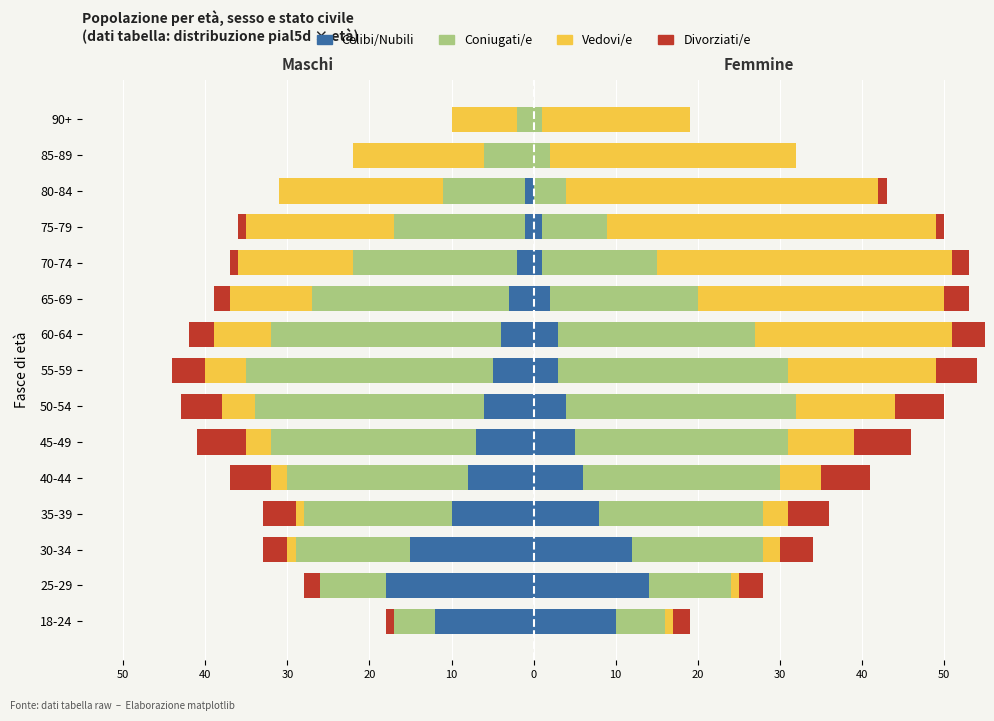

The value of Celibi/Nubili at 40-44 is -8. True or false?

True